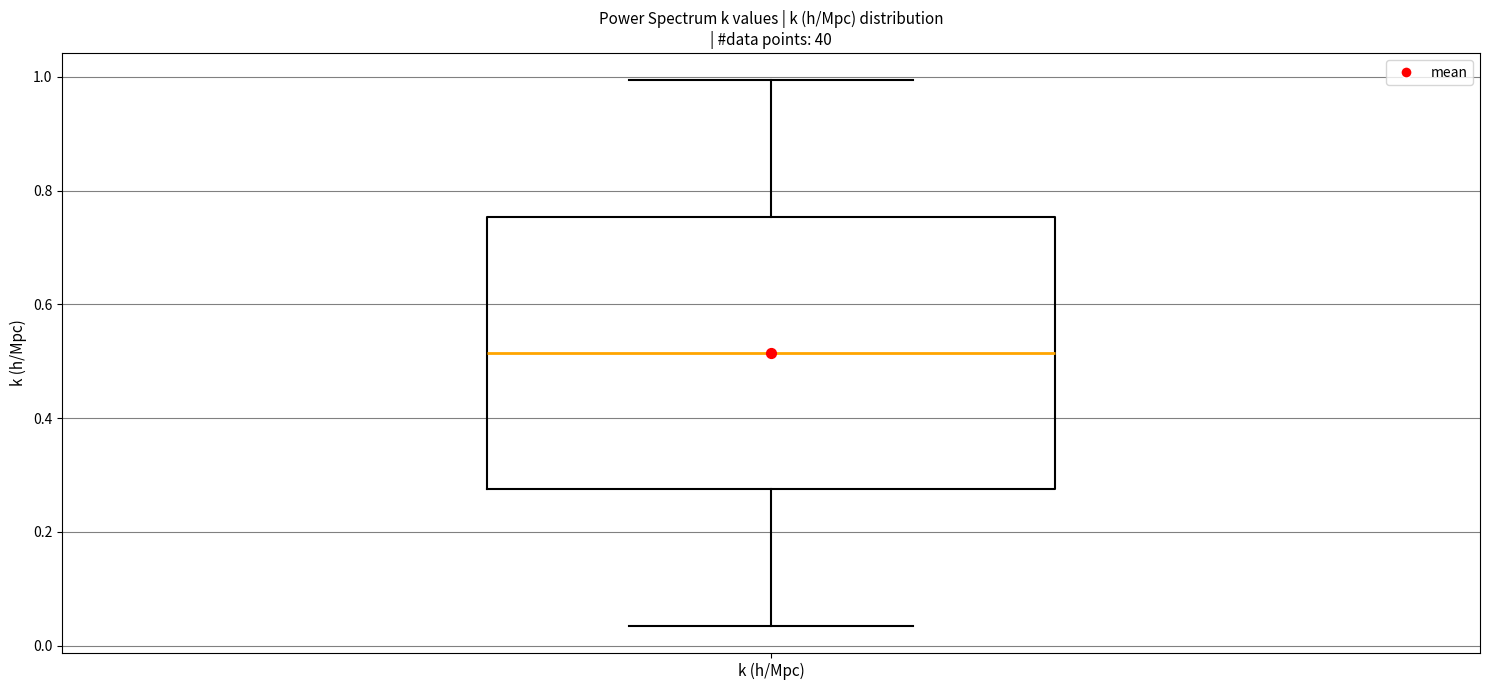

Read this box plot against the y-axis: the position of the median line, the range covered by the box, and the ends of both whiskers. The values are not printed on the chart, so give them approximately, as read against the axis.

median 0.52, box 0.28 to 0.76, whiskers 0.04 to 1.00